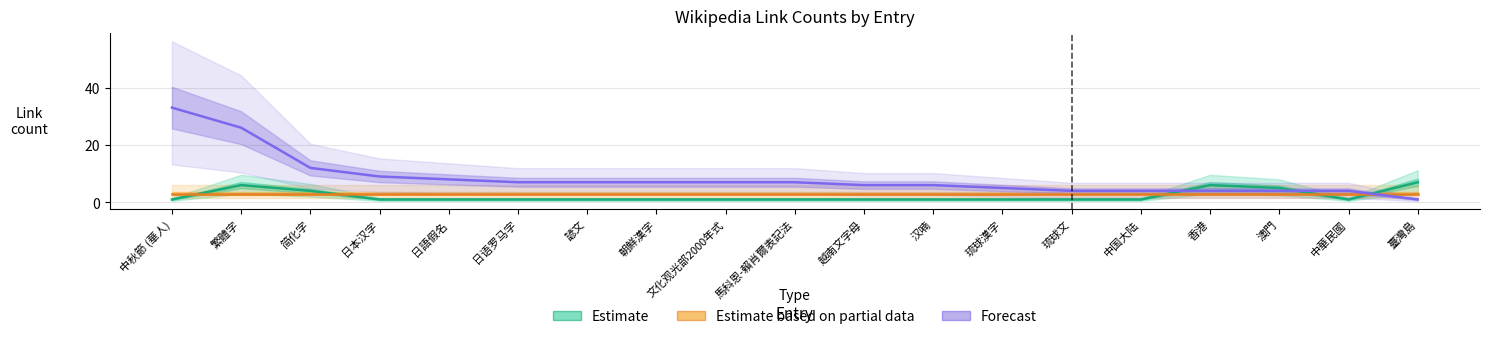

Which series has the largest total across all categories?

Forecast